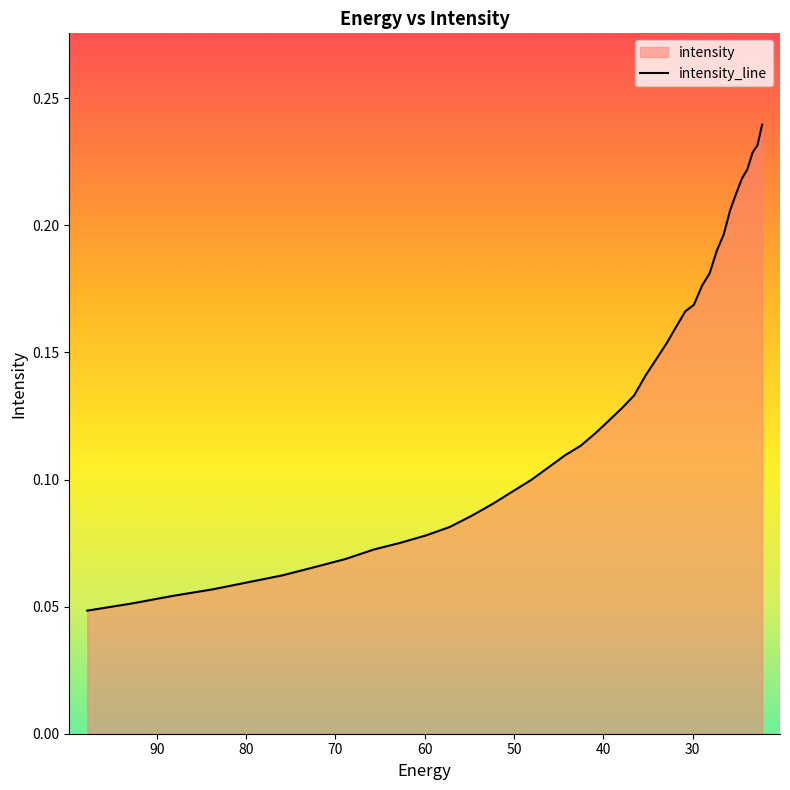

Between 22.734882 and 28.092442, which is larger?

22.734882